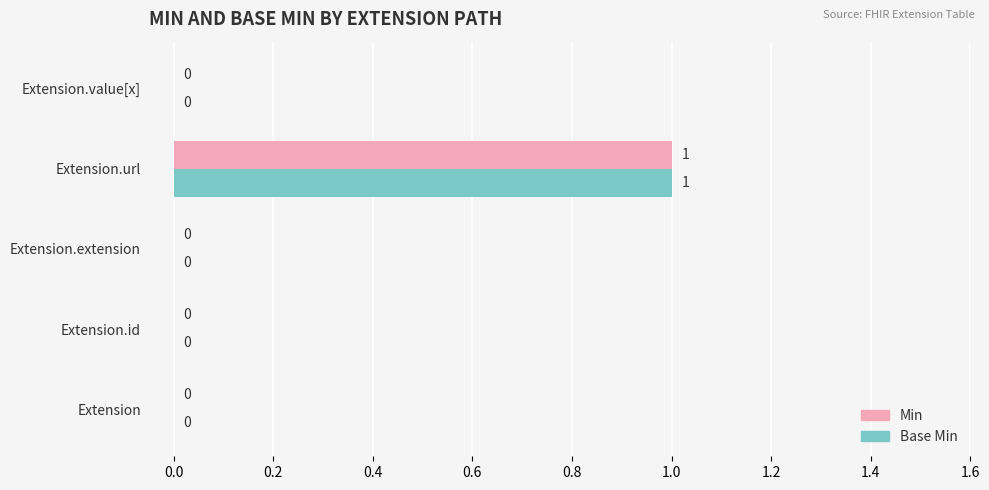

How many Min values are between 0 and 1?

5